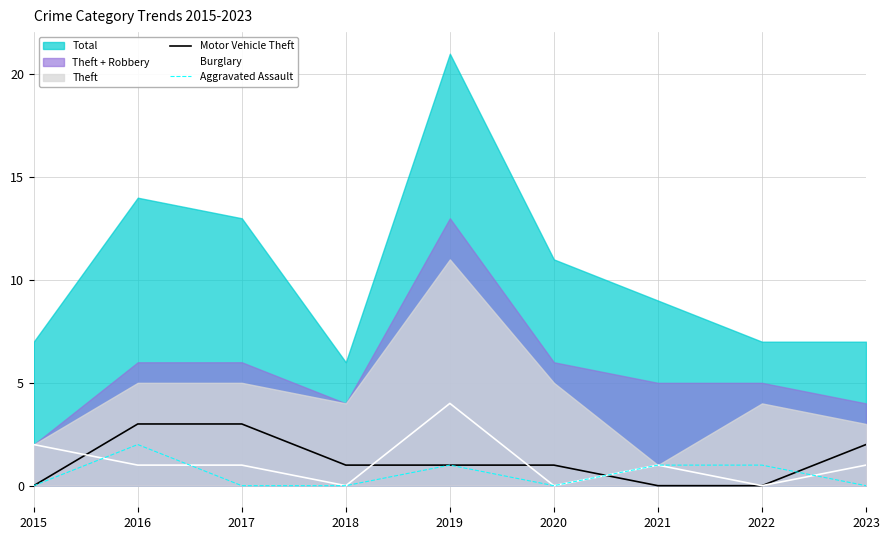

Which category has the highest value in the Burglary series?

2019